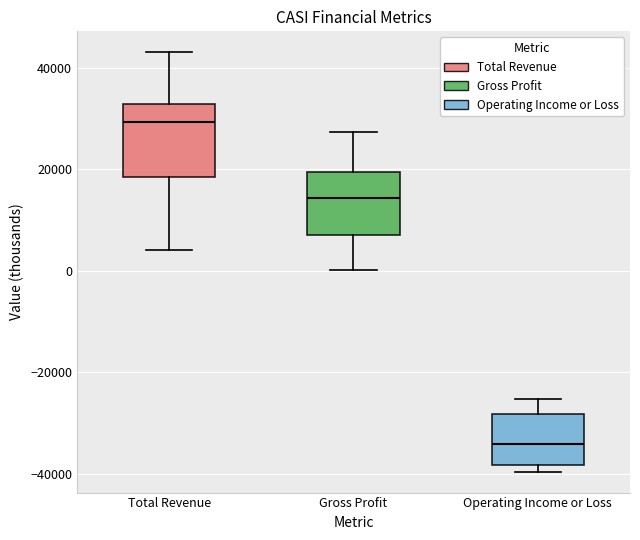

Reading left to right, transcribe this box plot: for each box, give where its median line is, the range the box spans, and where its two whiskers end, as read against the y-axis. The values are not printed on the chart, so give them approximately, as read against the axis.

Total Revenue: median 30000, box 18000 to 32000, whiskers 4000 to 44000
Gross Profit: median 14000, box 6000 to 20000, whiskers 0 to 28000
Operating Income or Loss: median -34000, box -38000 to -28000, whiskers -40000 to -26000